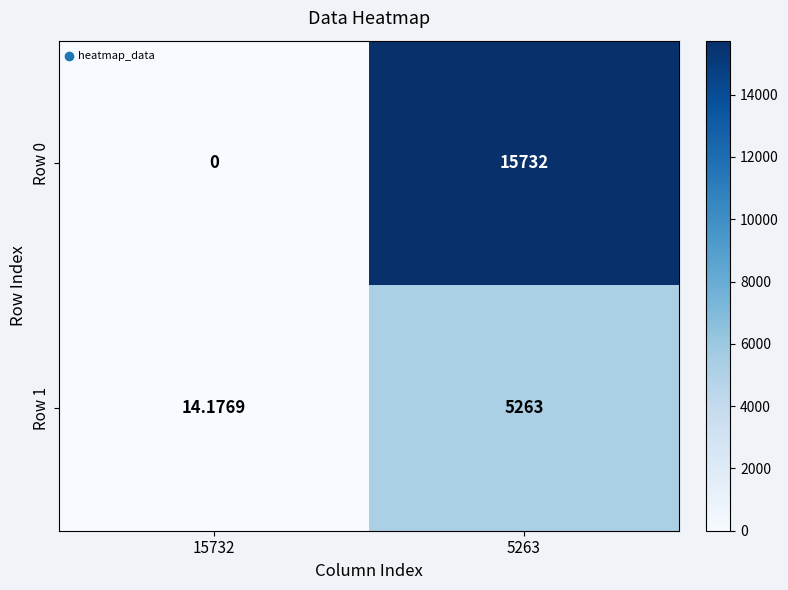

Is the value of Row 1 at 5263 greater than the value of Row 0 at 5263?

No